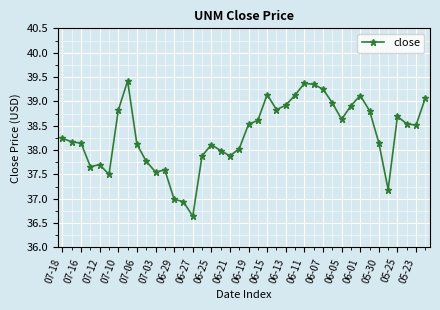

What is the difference between the maximum and minimum values?

2.8